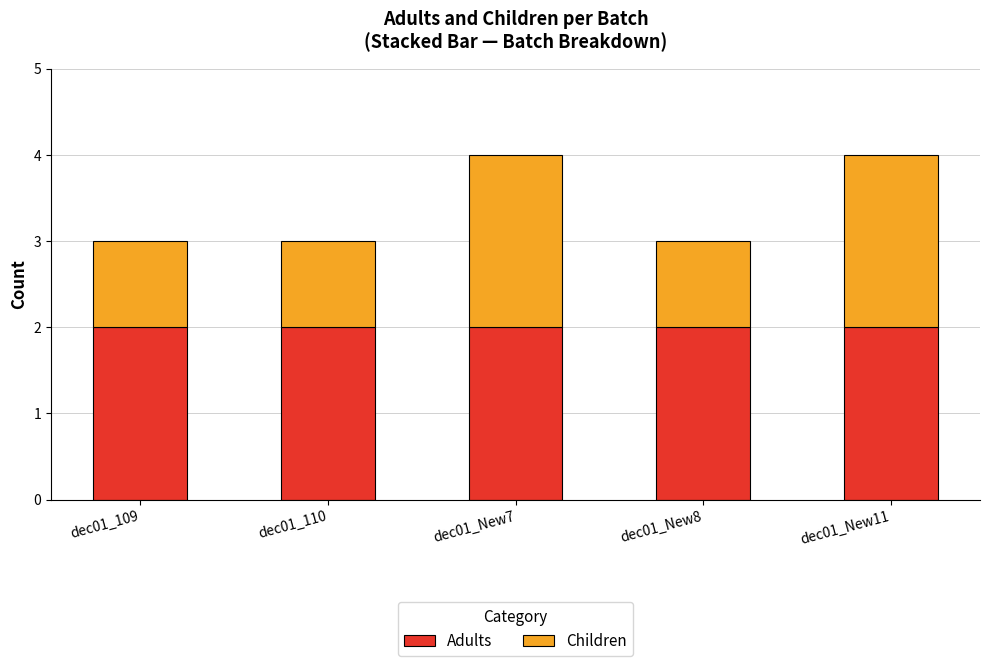

The Adults series shows 2 at dec01_New11. True or false?

True